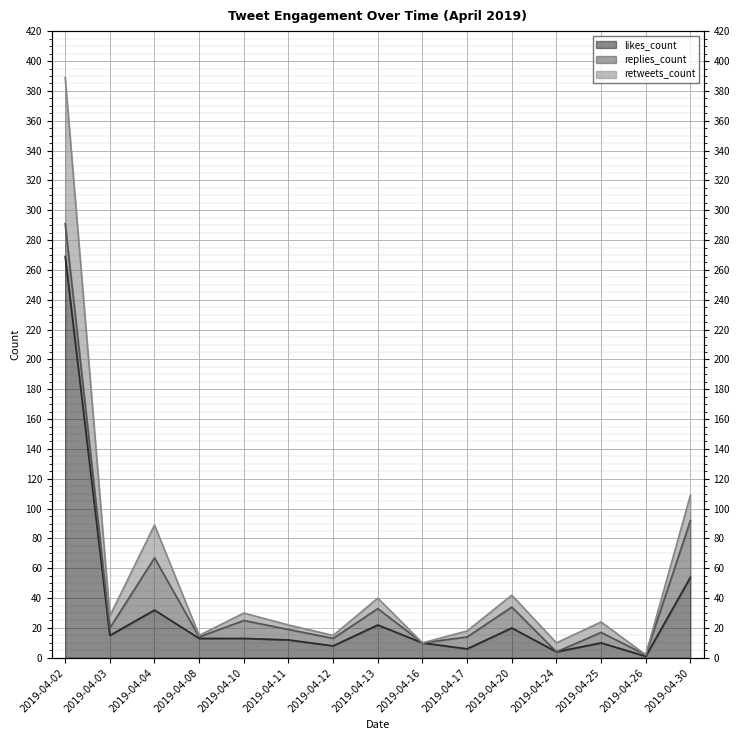

What is the value of the retweets_count point at the 2nd from the left?

28